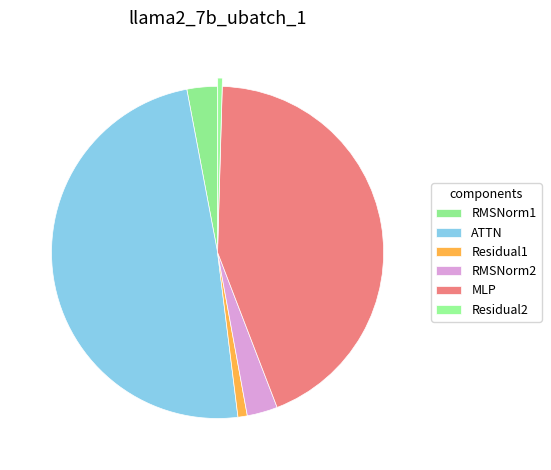

Is it true that RMSNorm2 is 12% of the pie?

False